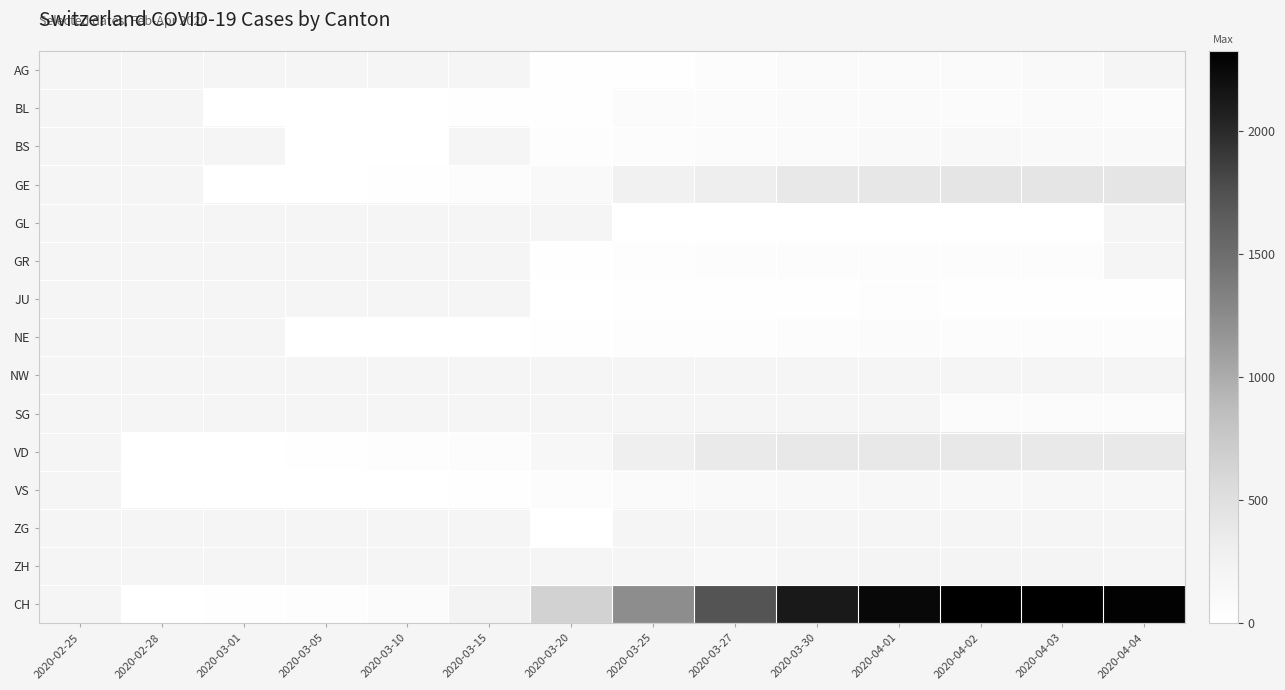

At which label does CH first exceed 231?

2020-03-20